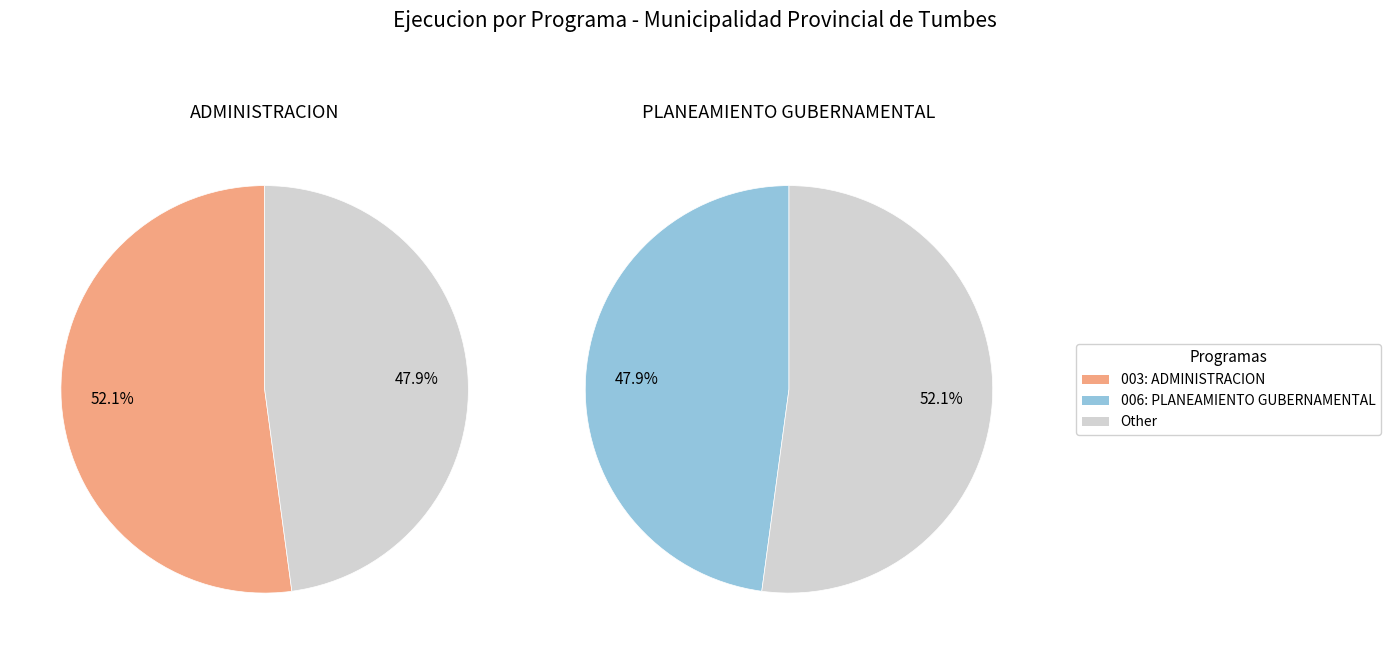

Combined, do 006: PLANEAMIENTO GUBERNAMENTAL and 003: ADMINISTRACION account for over 50%?

Yes